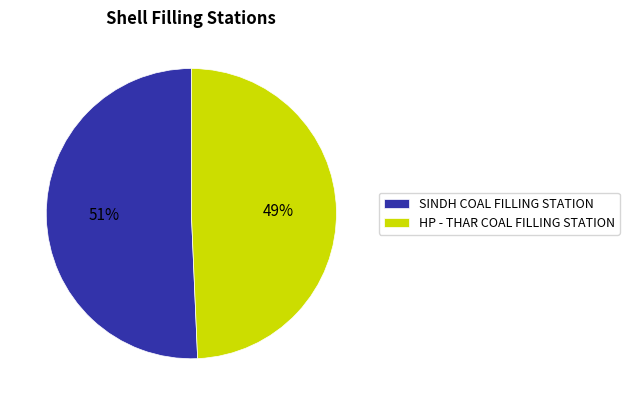

What is the ratio of the value at SINDH COAL FILLING STATION to the value at HP - THAR COAL FILLING STATION?

1.0